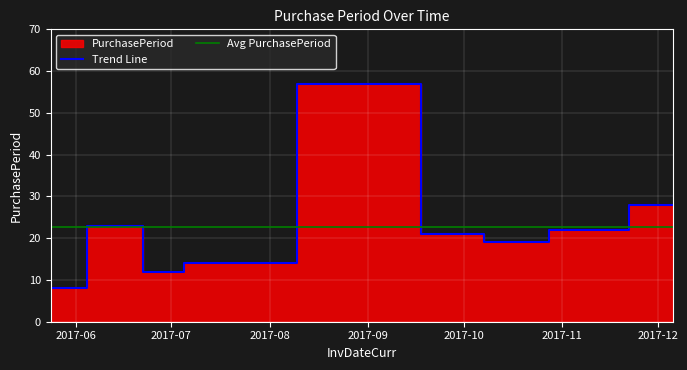

Does the chart display data point markers on the line(s)?

No